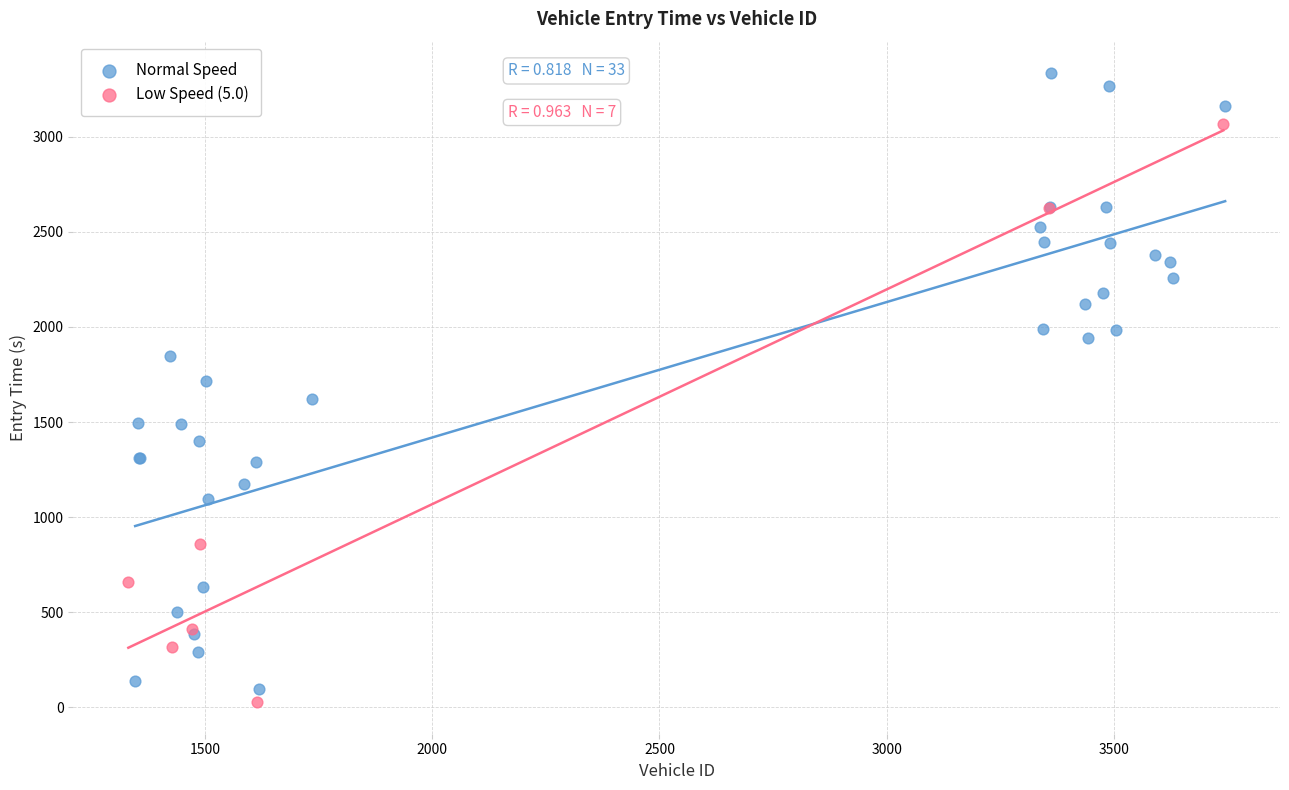

Which series has the widest spread of Y values?

Normal Speed